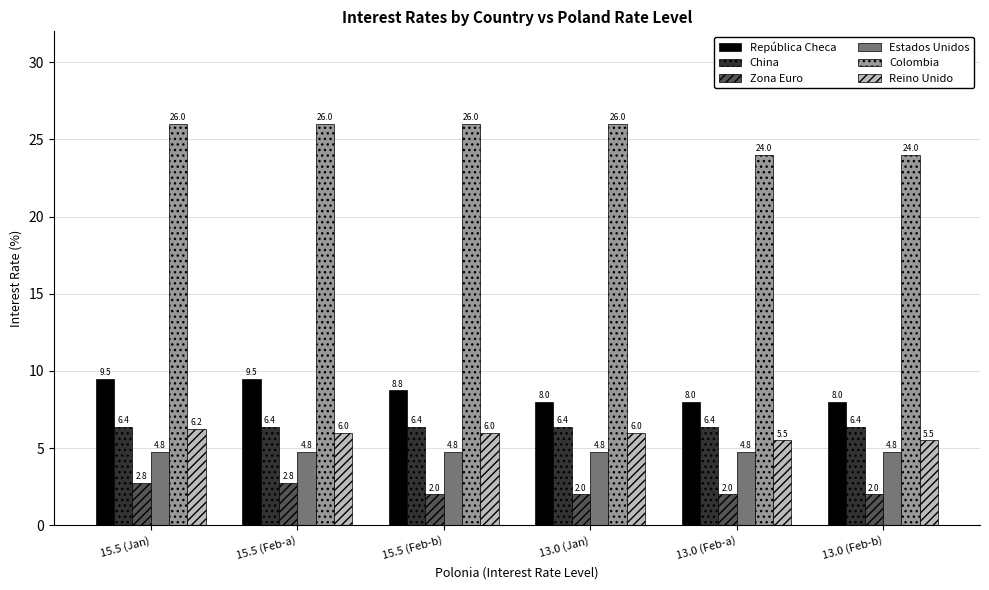

What is the total value across all series at 13.0 (Feb-b)?

50.6